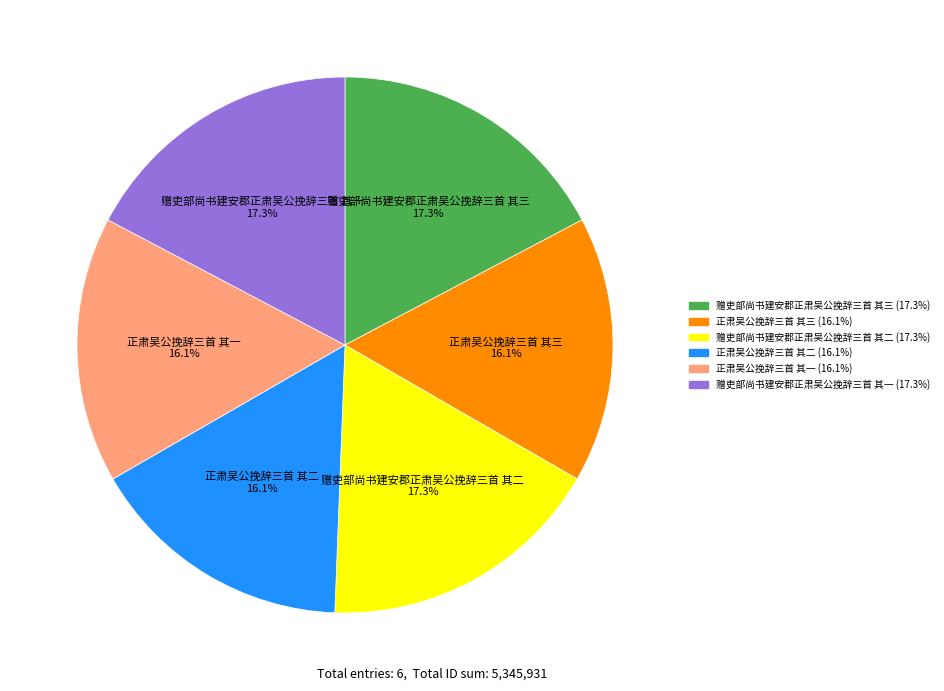

Approximately how many times larger is the value at 正肃吴公挽辞三首 其二 compared to 赠吏部尚书建安郡正肃吴公挽辞三首 其二?

0.9